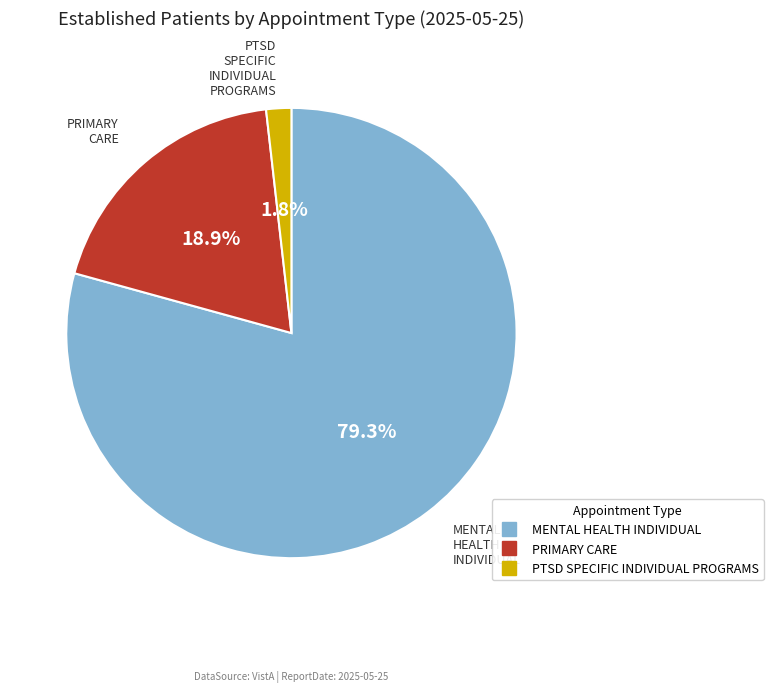

Which has a higher value, PTSD SPECIFIC INDIVIDUAL PROGRAMS or MENTAL HEALTH INDIVIDUAL?

MENTAL HEALTH INDIVIDUAL